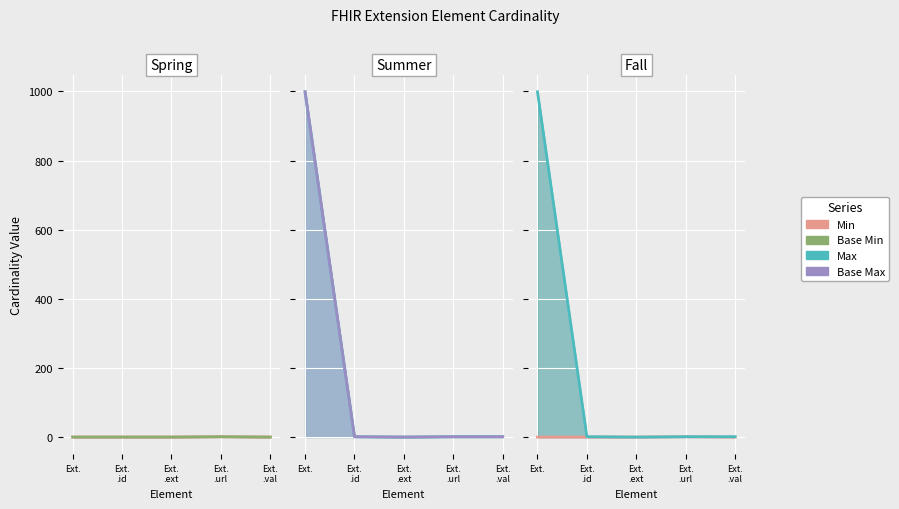

Reading left to right, what are all the values shown in this chart?

Min: 0	0	0	1	0
Base Min: 0	0	0	1	0
Max_num: 999	1	0	1	1
Base Max_num: 999	1	0	1	1